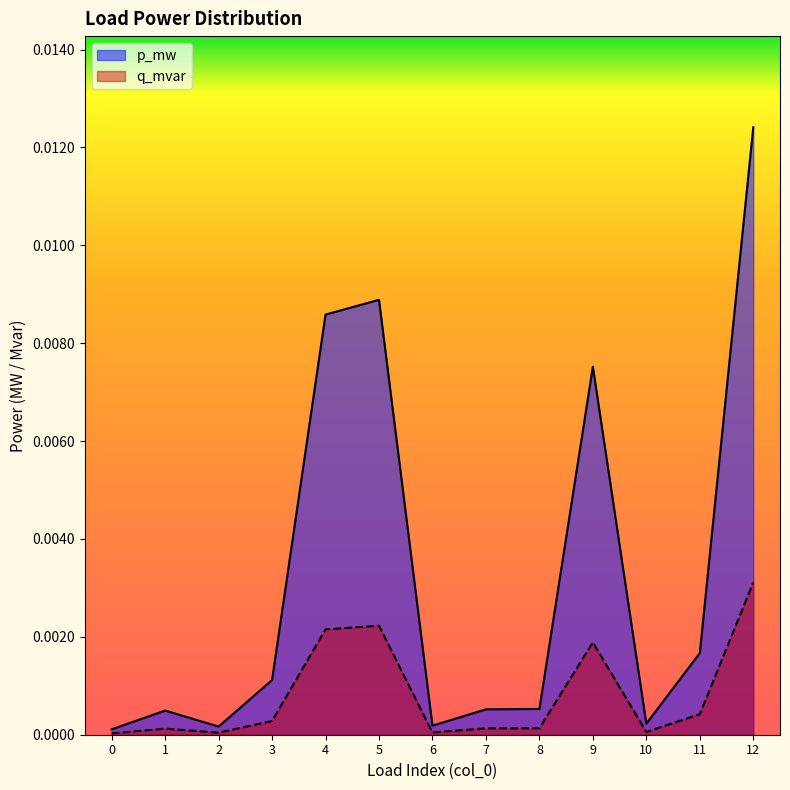

Which series has the widest spread of values?

p_mw